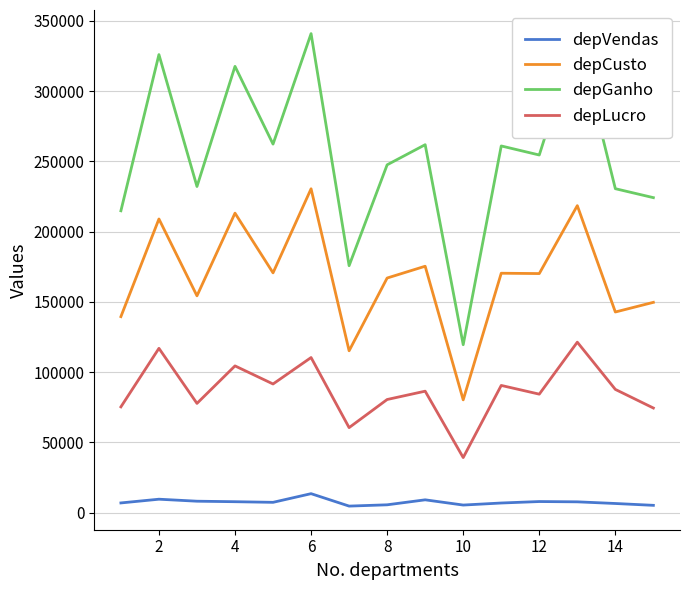

Which series has the largest total across all categories?

depGanho